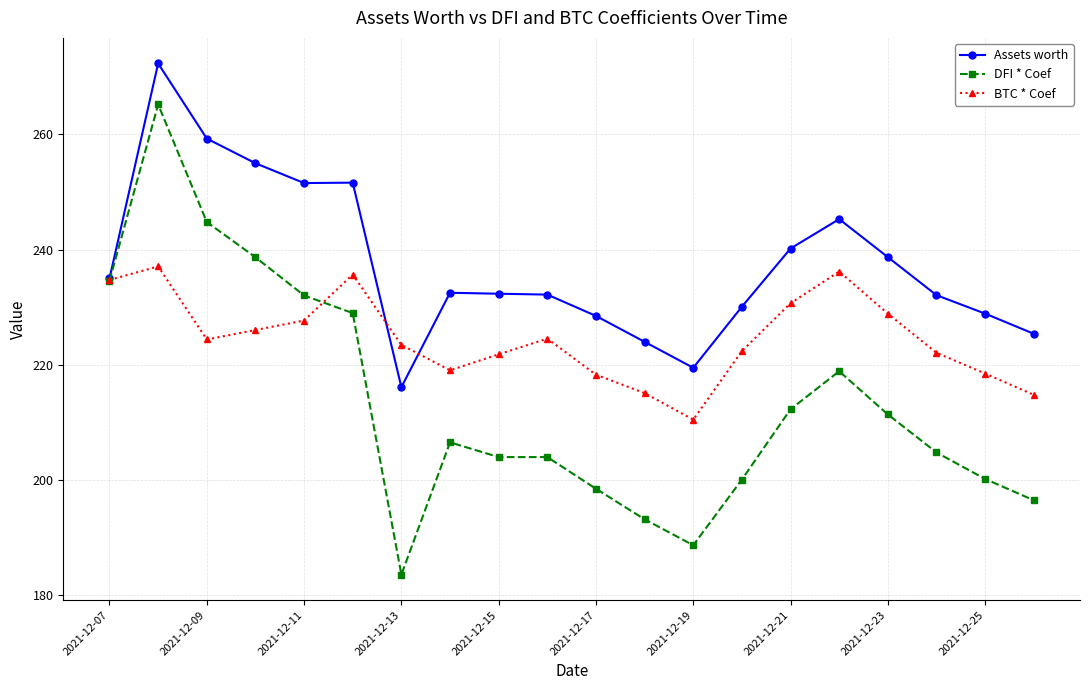

What is the difference between the maximum and second lowest values in the Assets worth series?

52.8